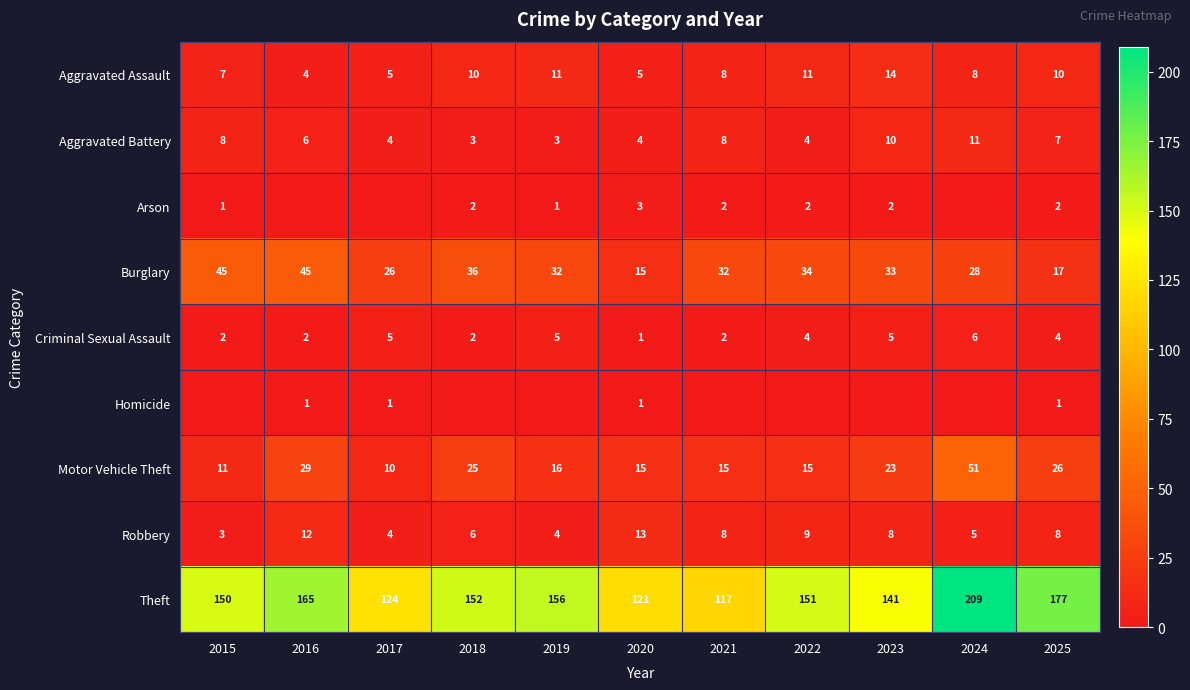

At which category does the chart reach its peak across all series?

2024